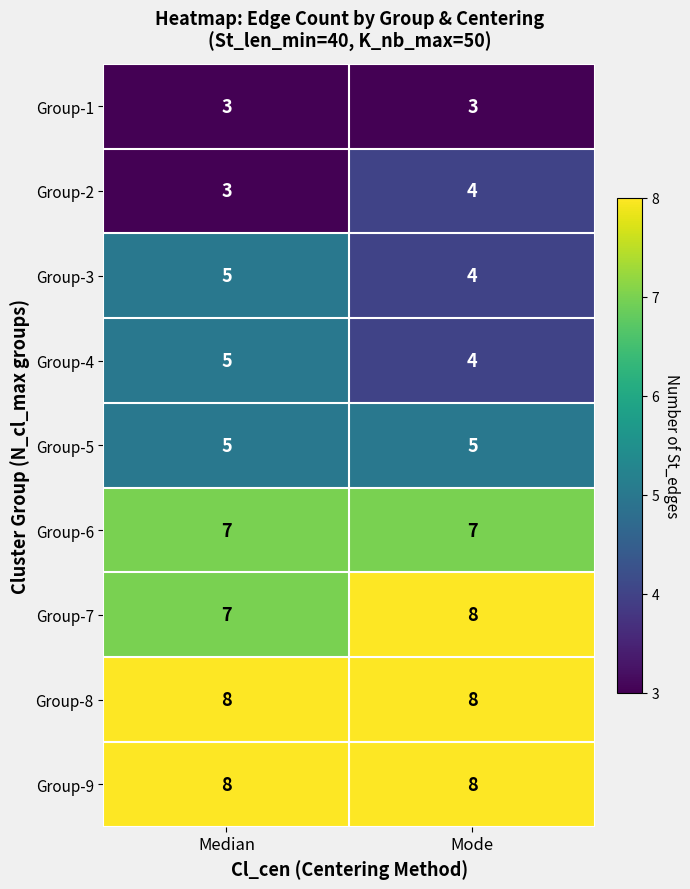

What is the difference between the highest and lowest values at Mode?

5